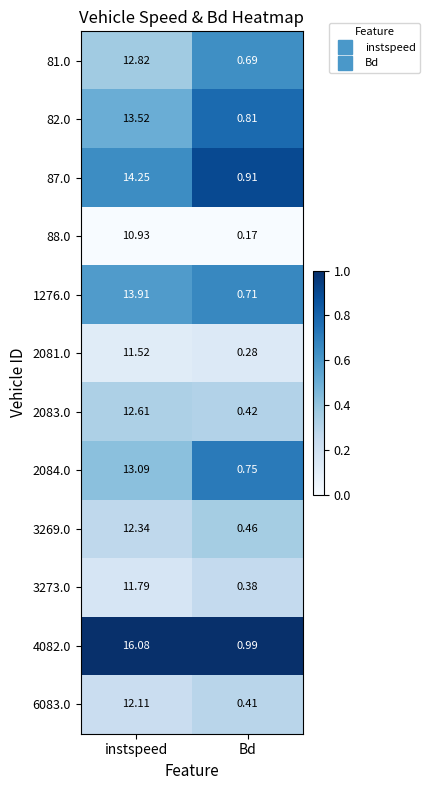

List the series in order of their peak value, lowest first.

88.0, 2081.0, 3273.0, 6083.0, 3269.0, 2083.0, 81.0, 2084.0, 82.0, 1276.0, 87.0, 4082.0